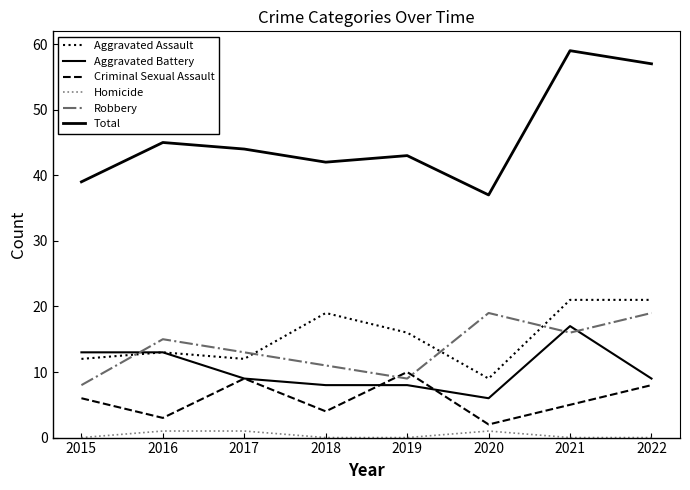

Does the chart have visible grid lines?

No